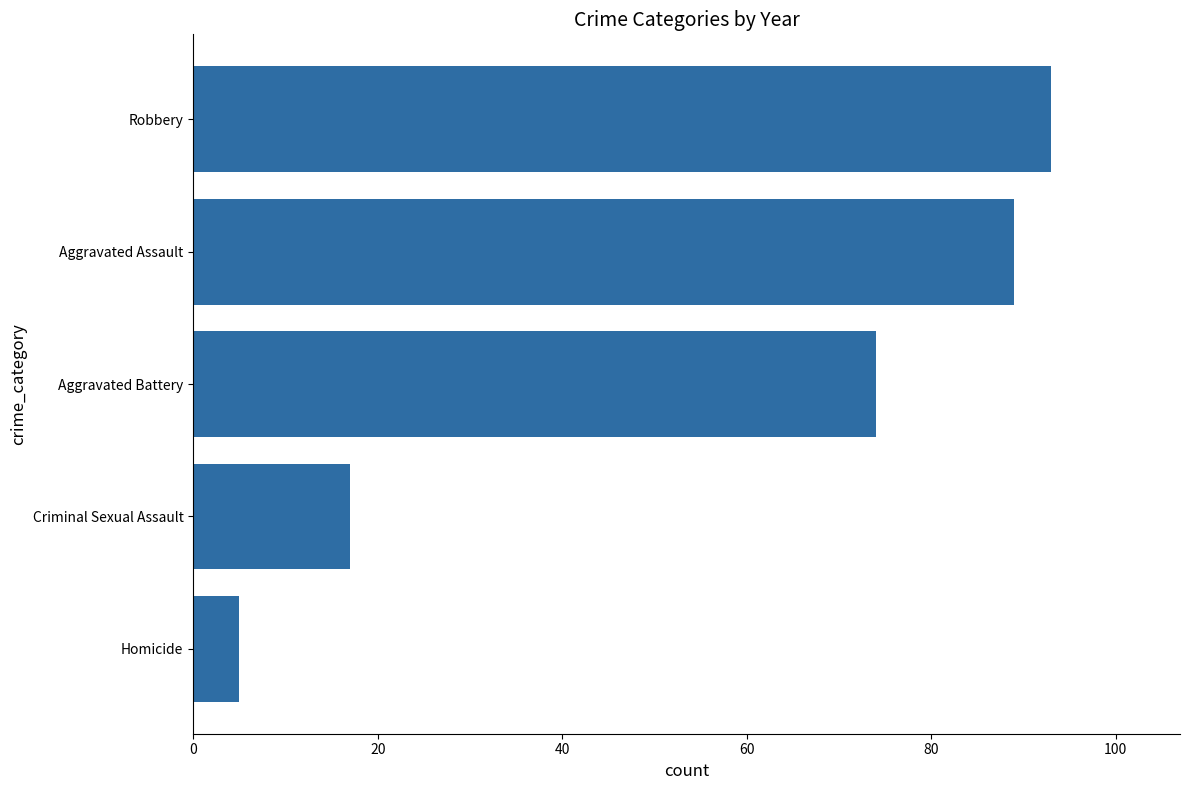

What is the change in value from Criminal Sexual Assault to Robbery?

+76